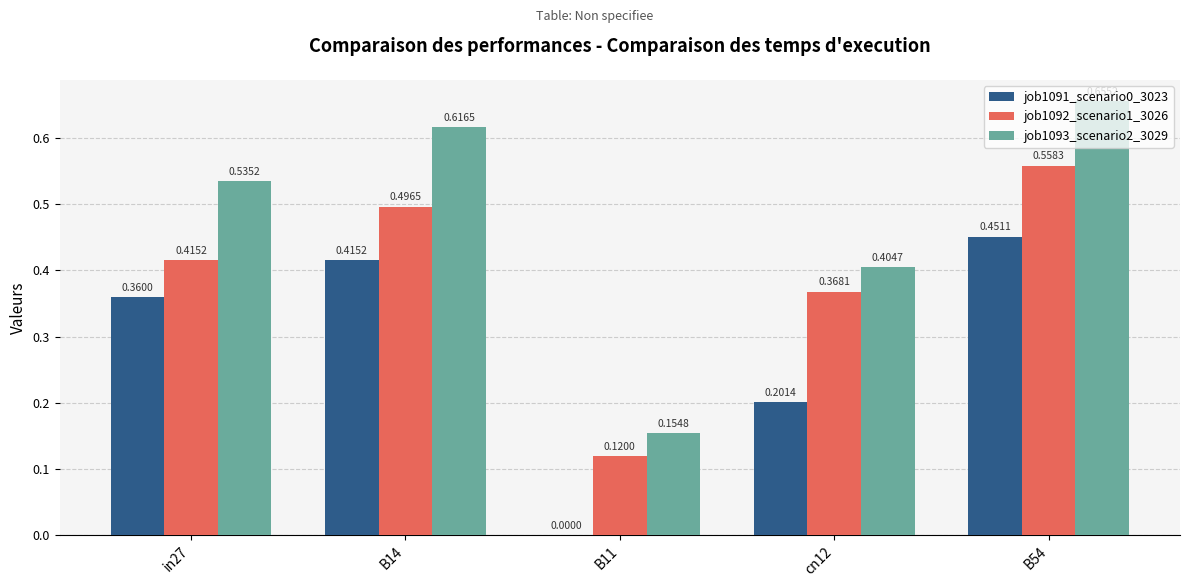

Are the bars horizontal?

No